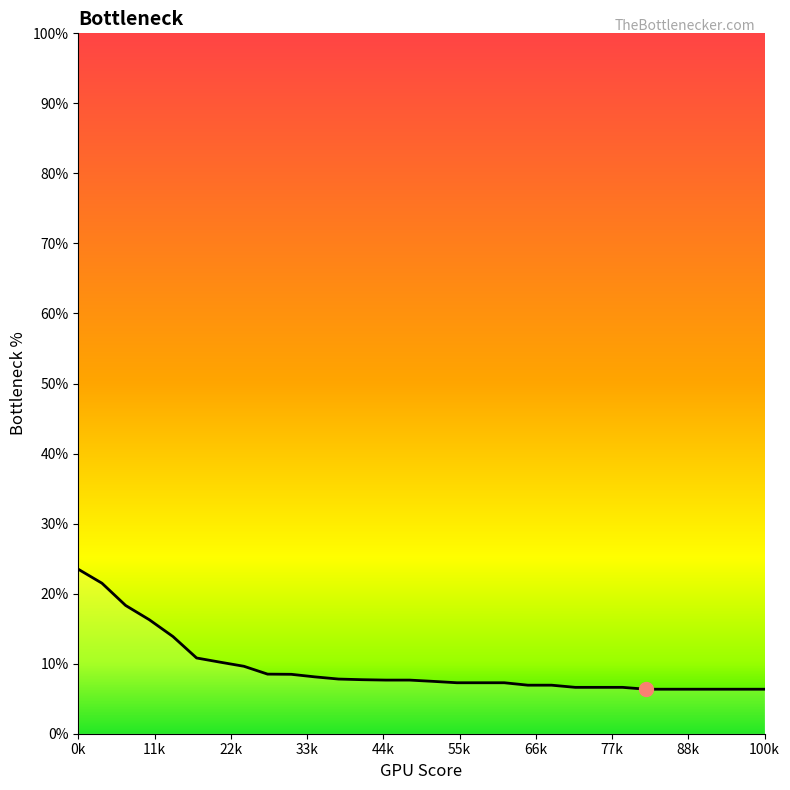

What is the smallest value displayed?

6.4